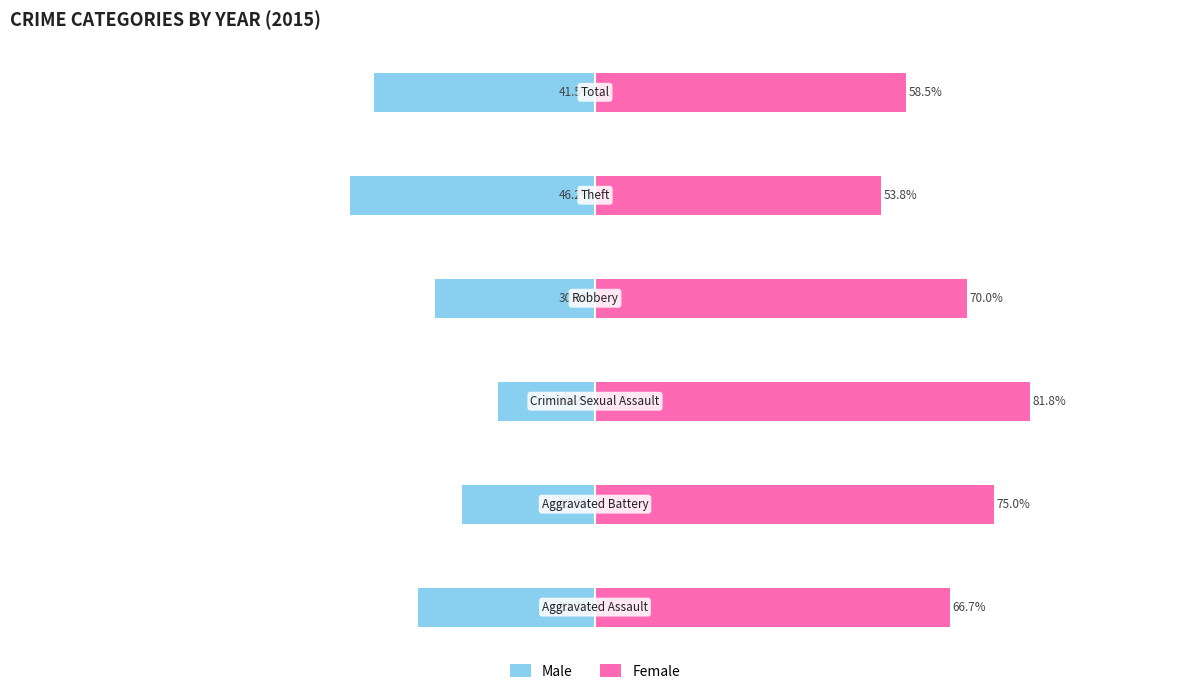

At −75, list the series in order from largest to smallest.

Female, Male